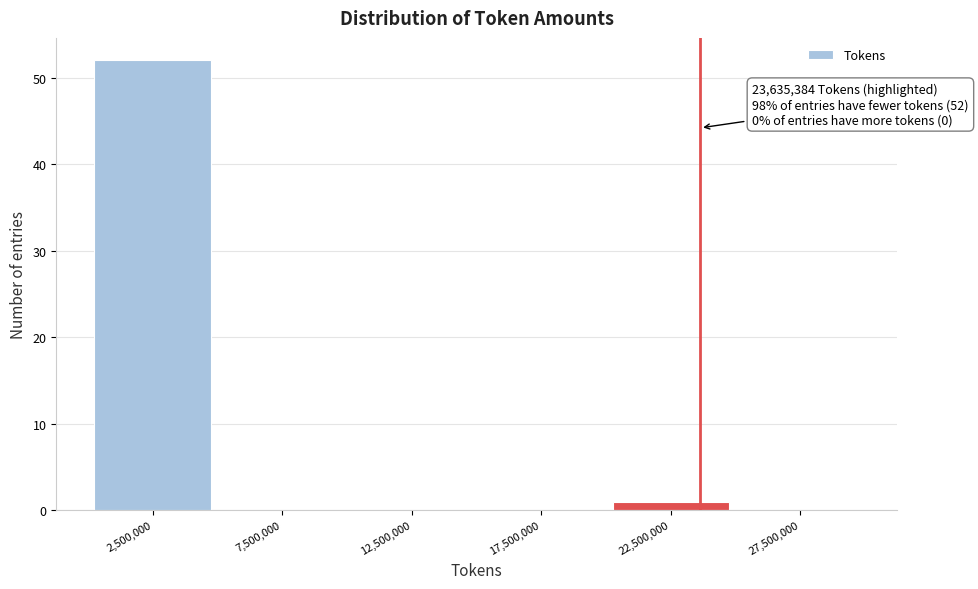

Which range on the x-axis has the tallest bar?

0 to 5000000